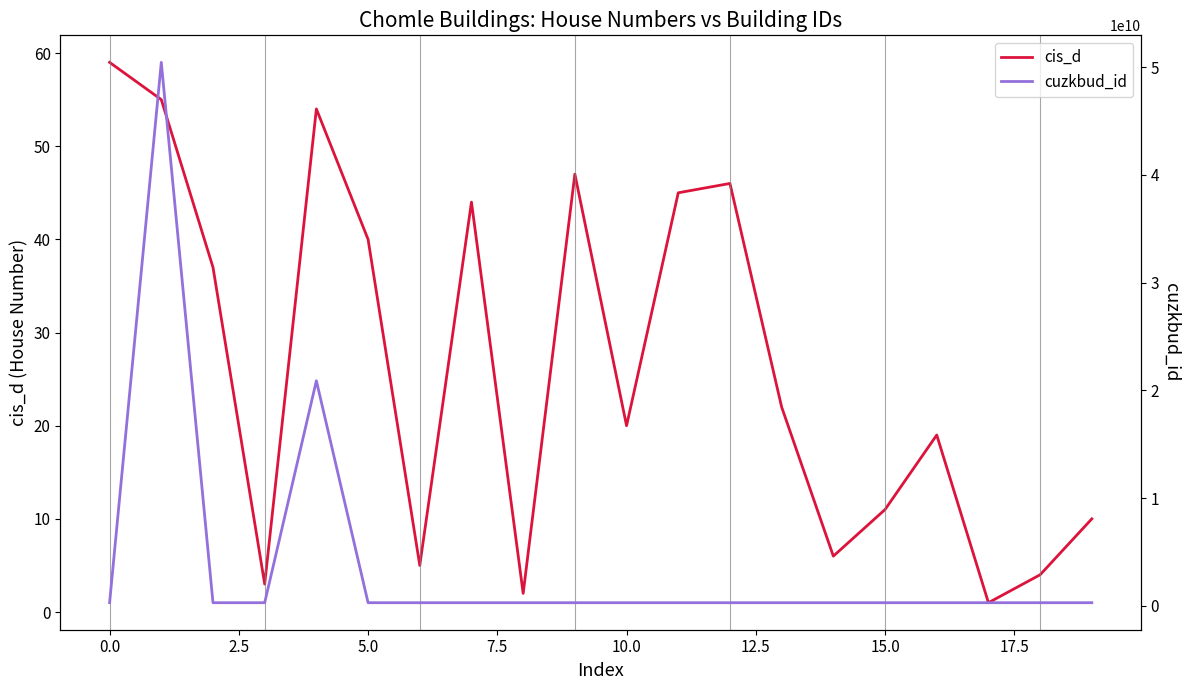

What is the value of the cis_d point at the 16th from the left?

11